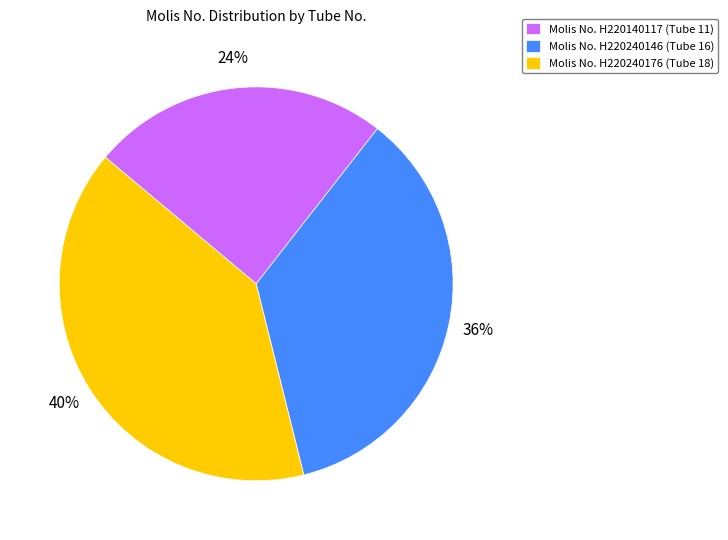

Approximately how many times larger is the value at Molis No. H220140117 (Tube 11) compared to Molis No. H220240176 (Tube 18)?

0.6